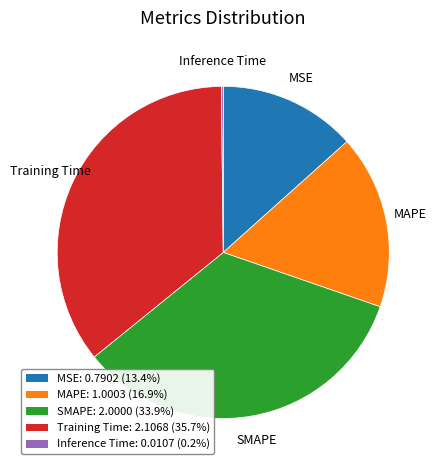

True or false: Training Time accounts for 23% of the total.

False